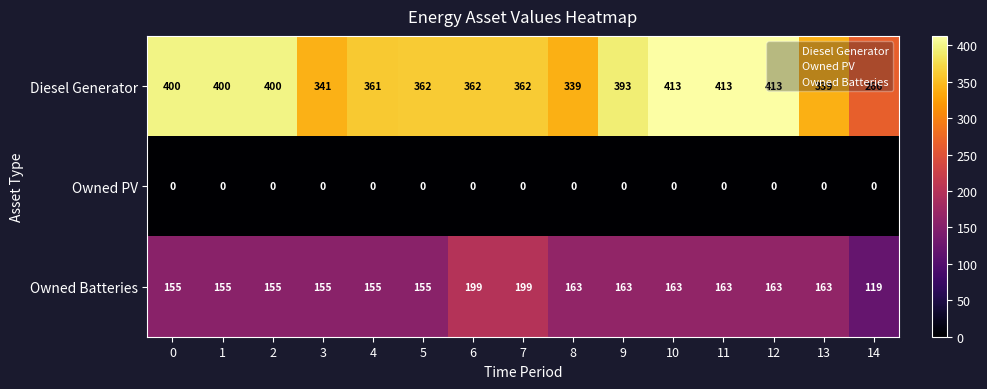

What value does the Owned Batteries series have at 1?

155